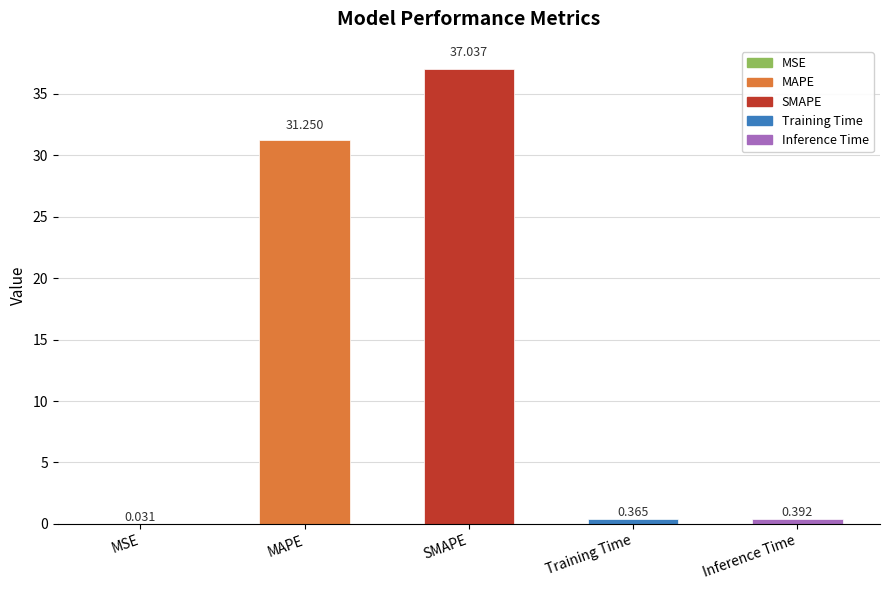

Which has a higher value, MAPE or MSE?

MAPE